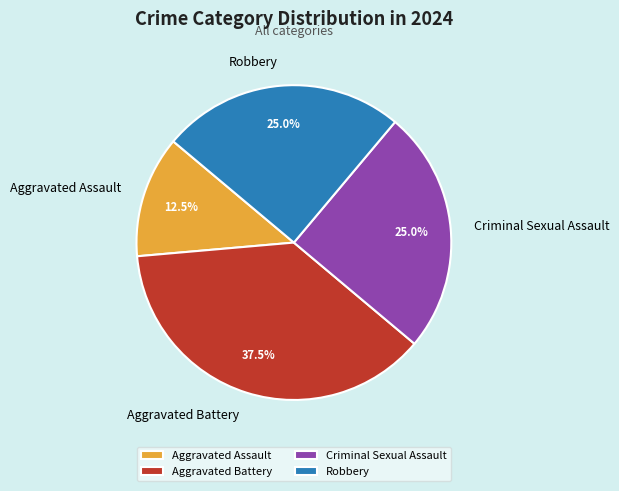

Does any single category account for the majority?

No